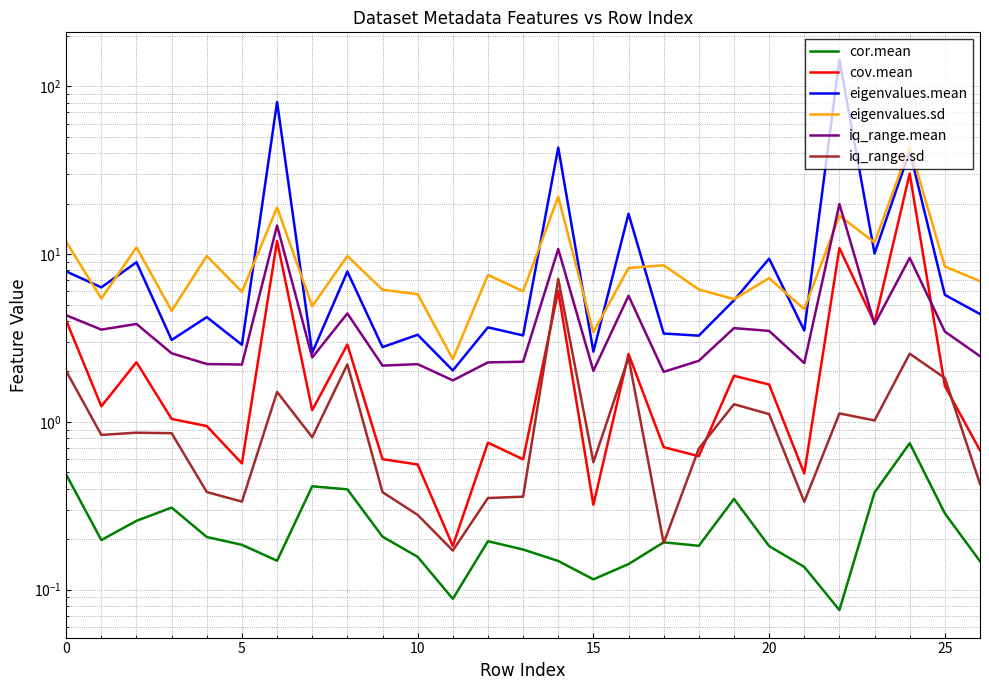

Which series has the largest total across all categories?

eigenvalues.mean